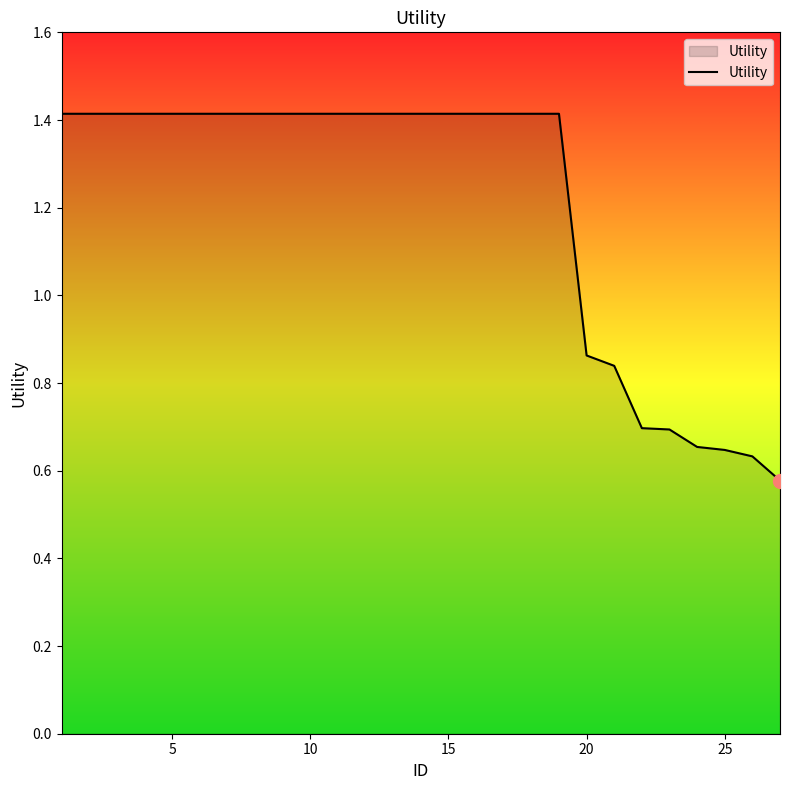

True or false: the data shows 0.3 at 20.

False